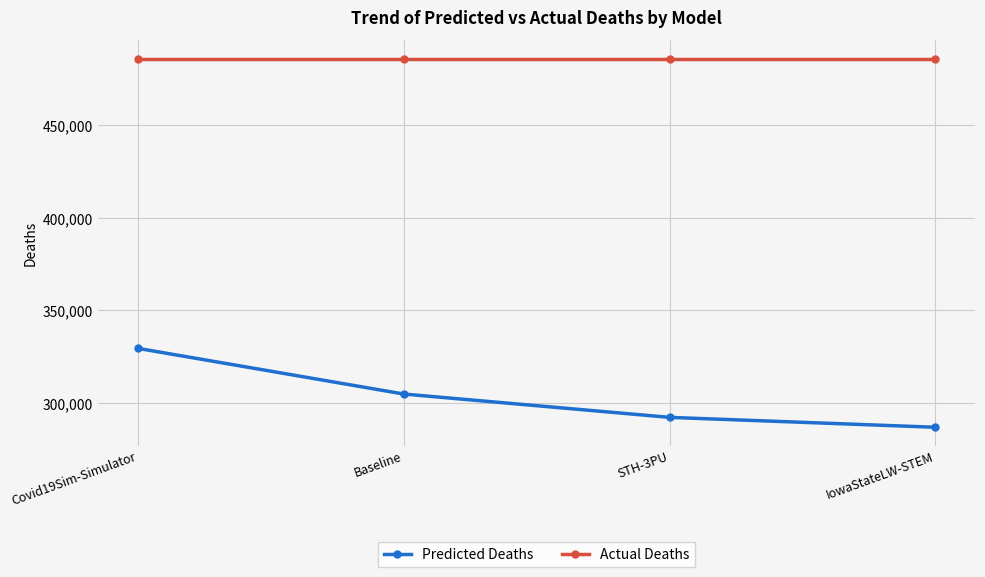

Is it true that Actual Deaths equals 822493.8 at Covid19Sim-Simulator?

False